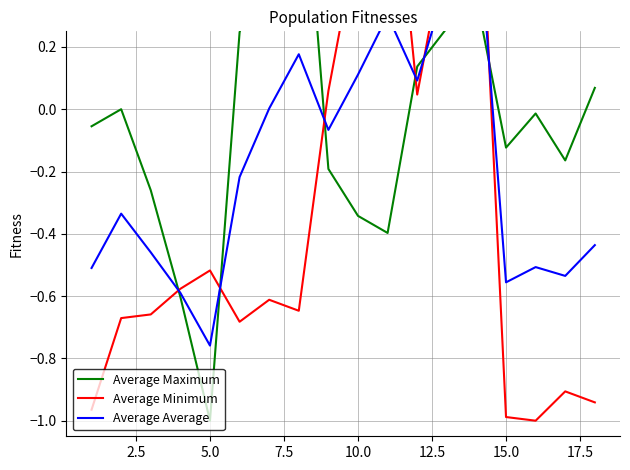

How many times do Average Average and Average Minimum cross each other?

6